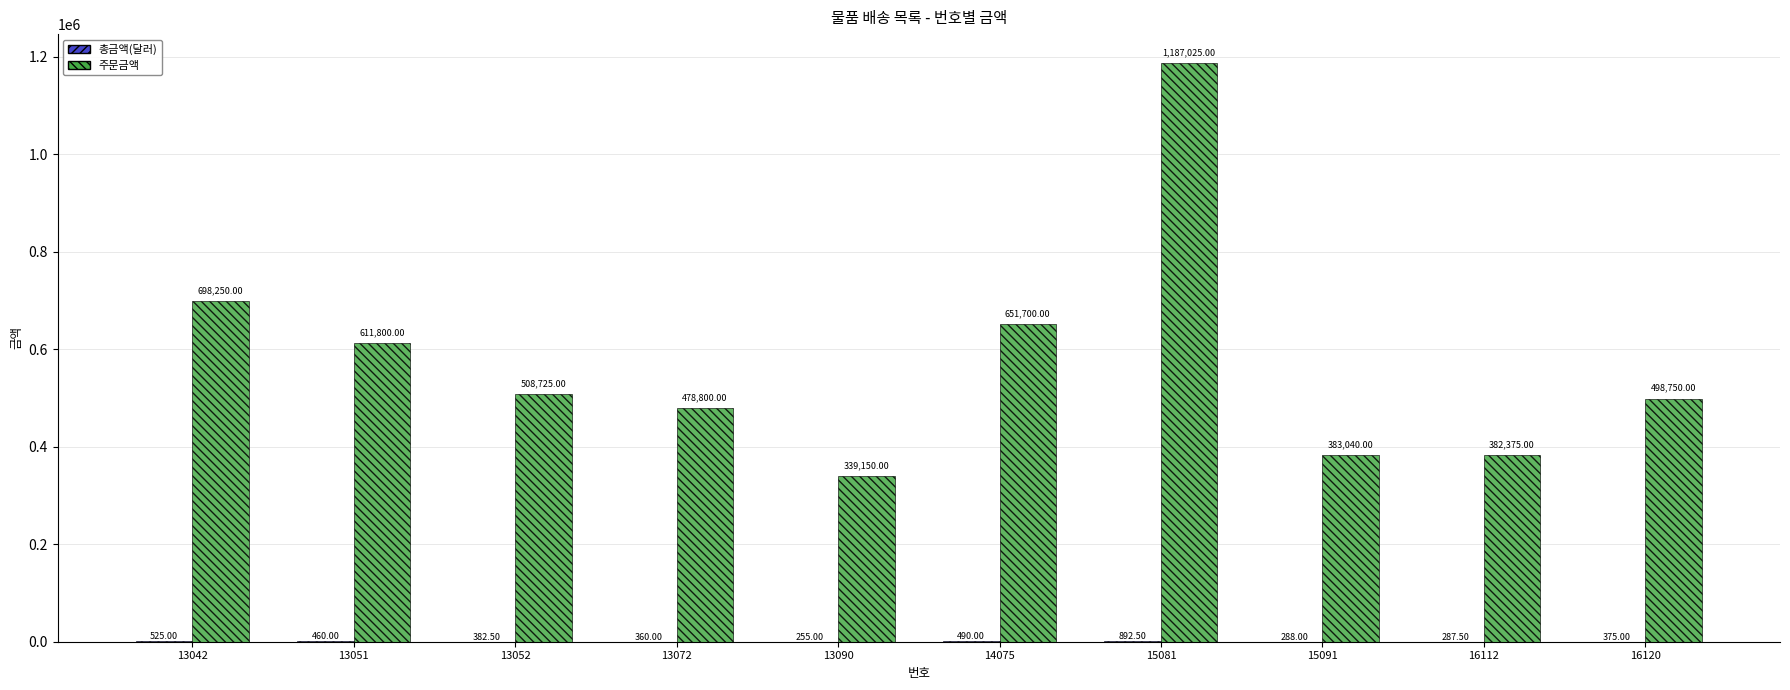

Which series changed the most between 14075 and 16120?

주문금액